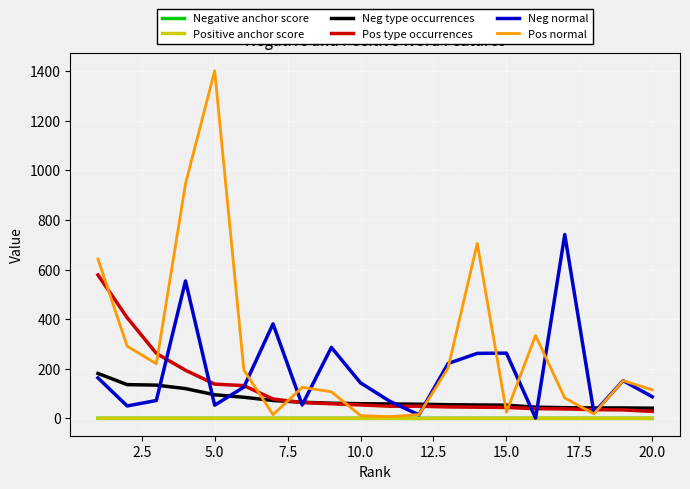

True or false: Positive anchor score and Neg type occurrences cross at least once.

False